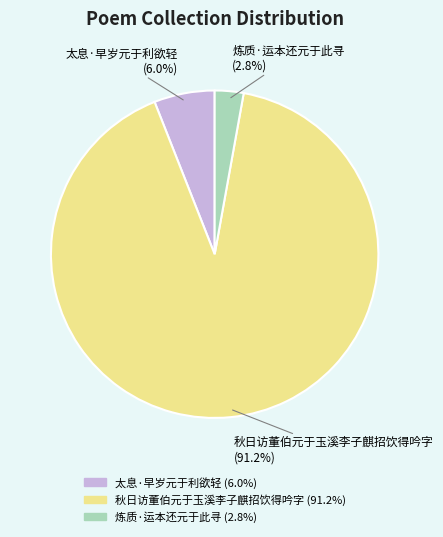

How many segments does this pie chart have?

3